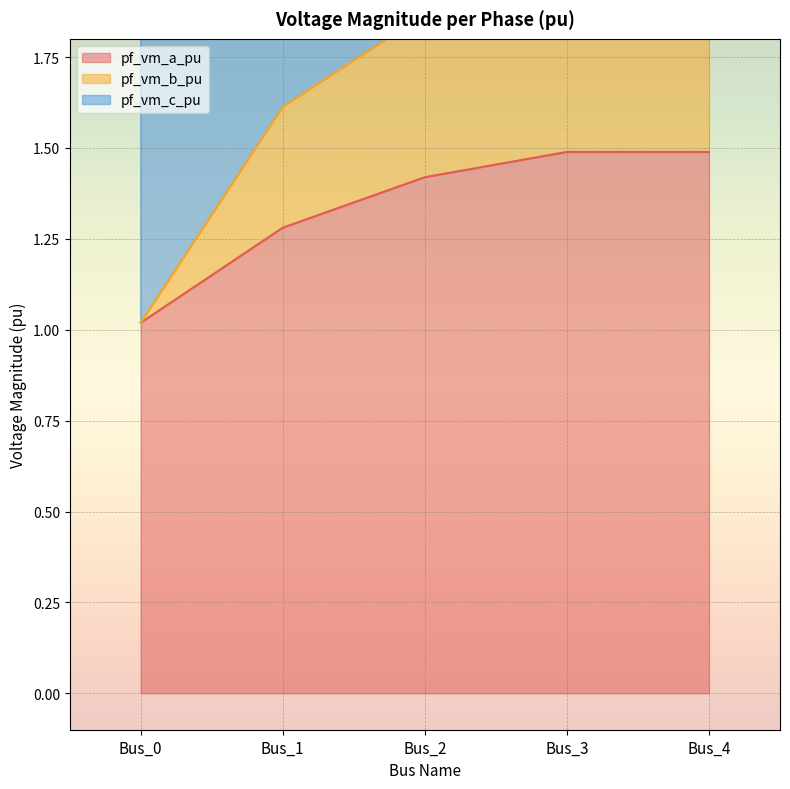

The value of pf_vm_b_pu at Bus_2 is 1.4. True or false?

False